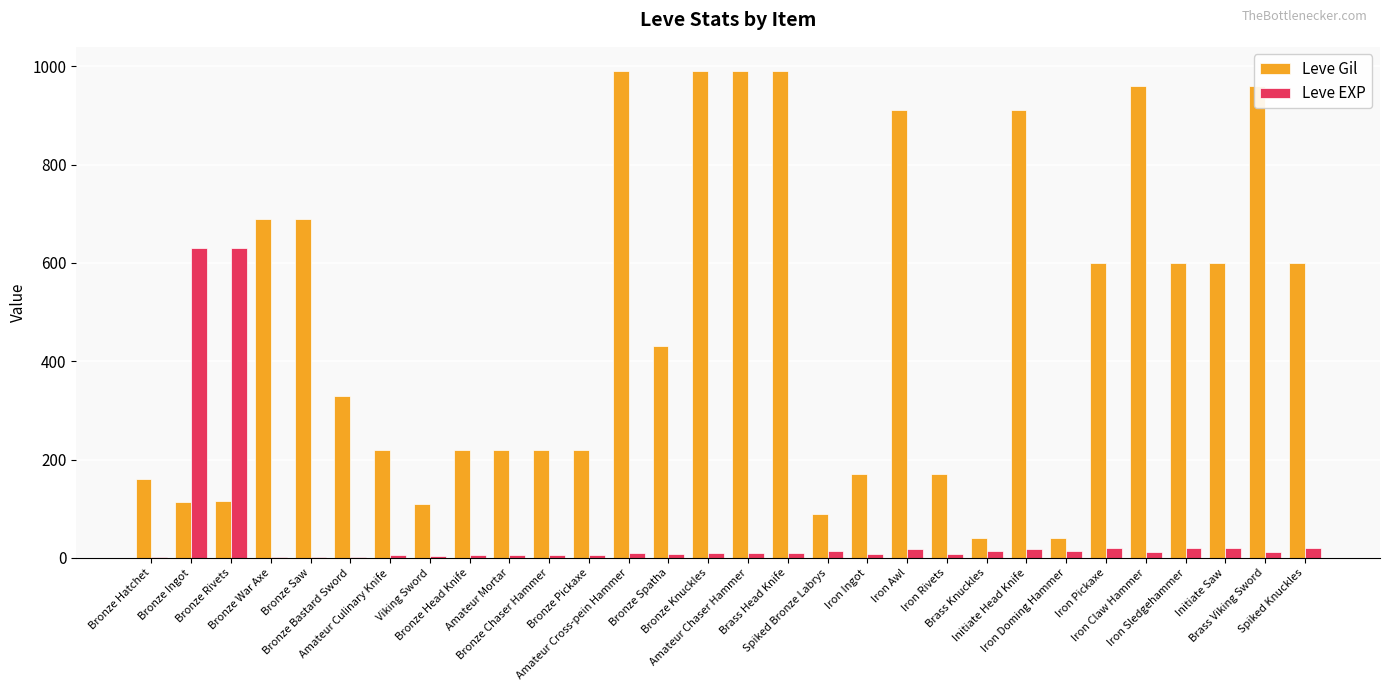

What is the sum of all Leve Gil values?

14349